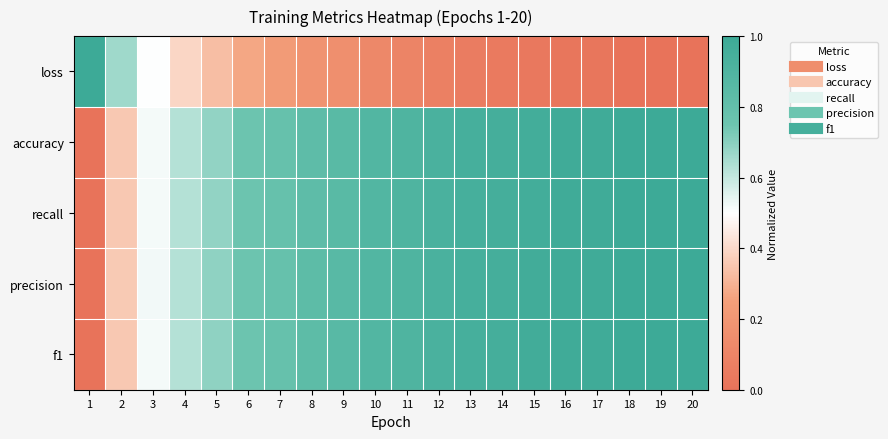

What is the difference between the highest and lowest values at 11?

0.8